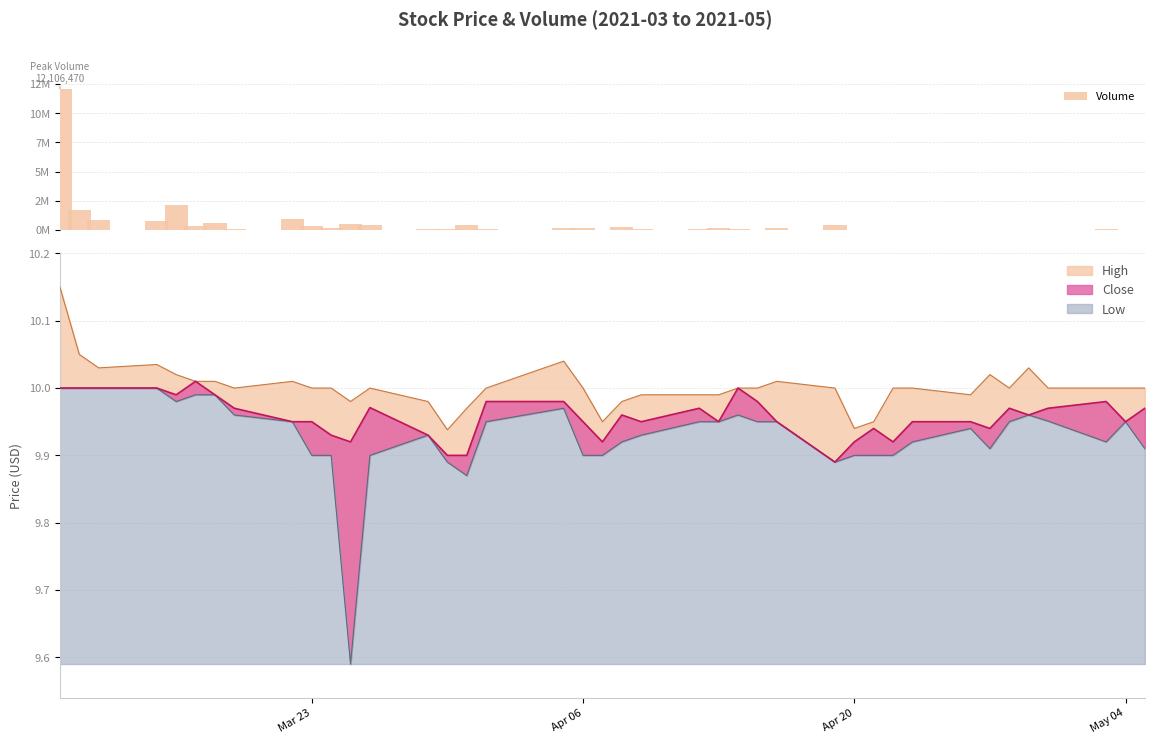

What is the average value?

565944